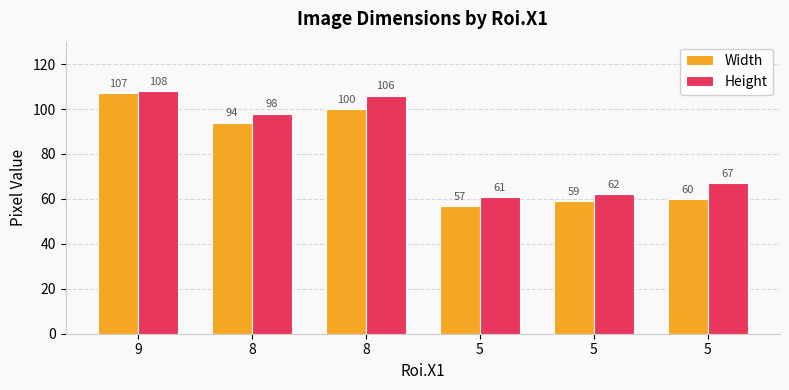

Reading left to right, what are all the values shown in this chart?

Width: 107	94	100	57	59	60
Height: 108	98	106	61	62	67